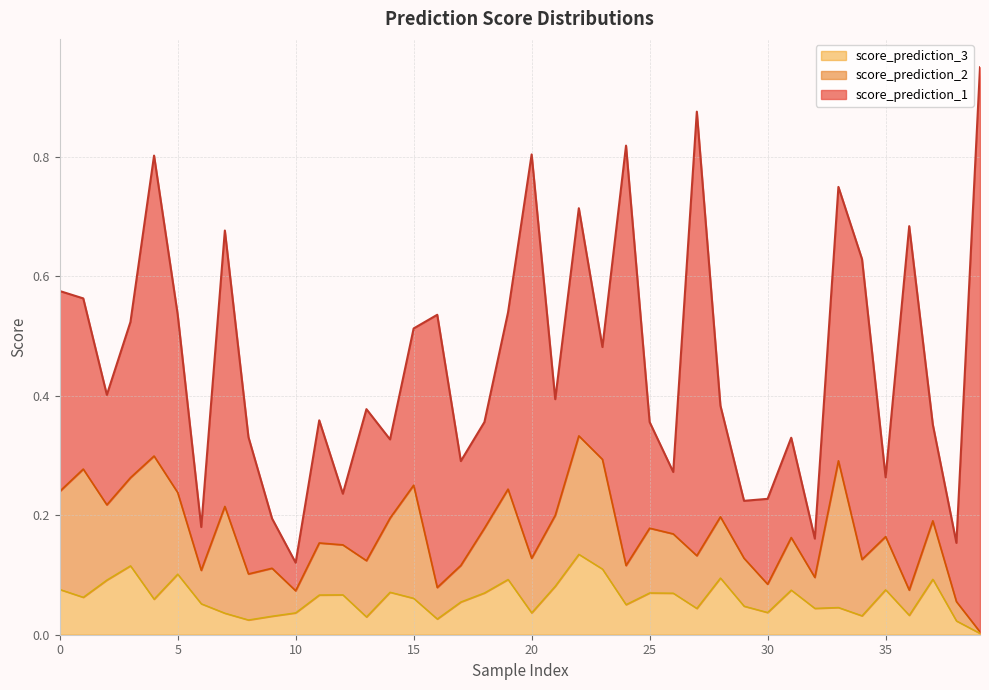

Which category has the highest value across all series?

39